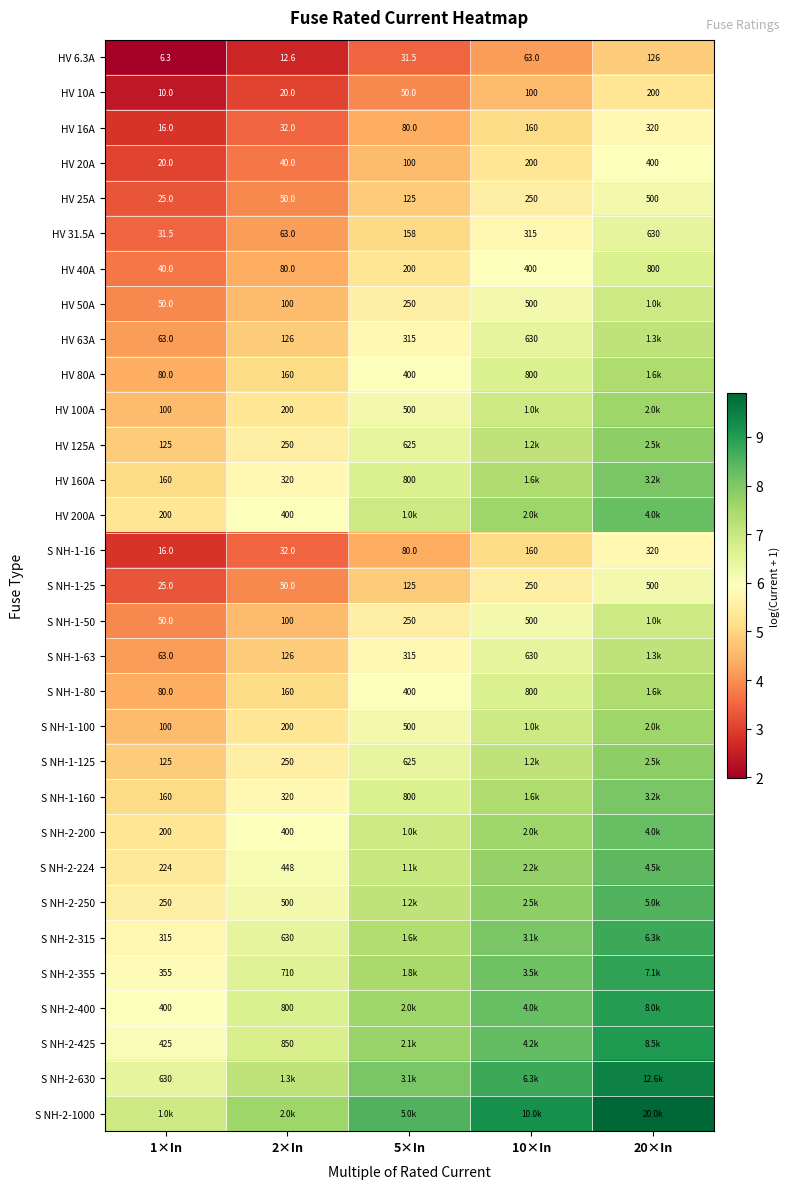

Count the number of categories in the chart.

5